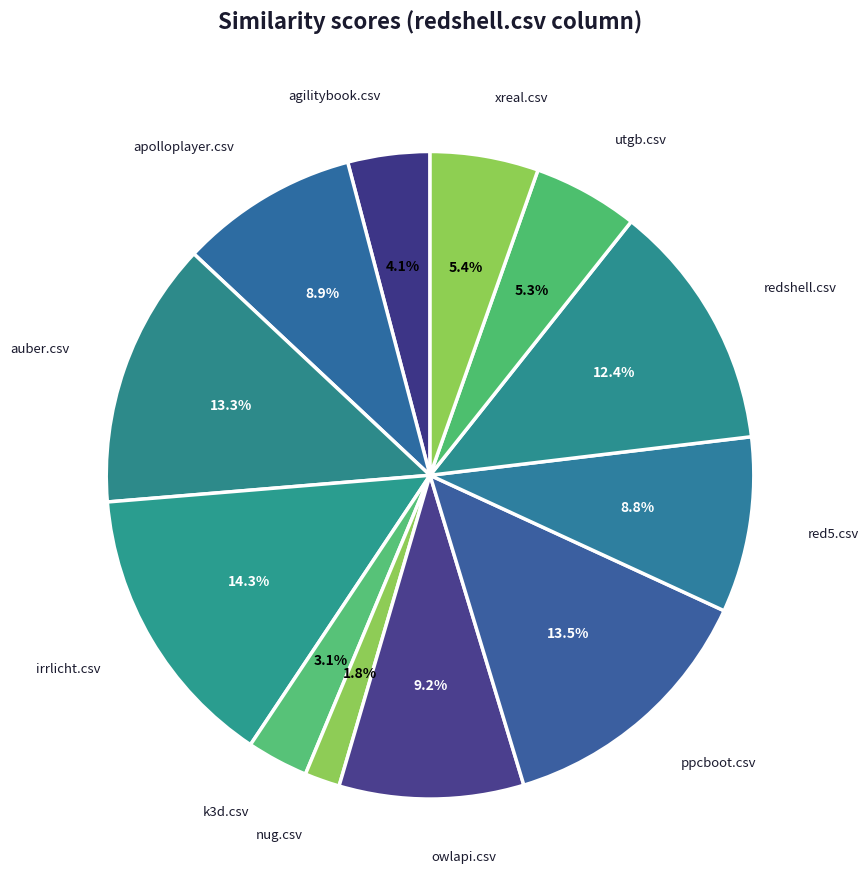

To the nearest percent, what is the average slice percentage?

8%